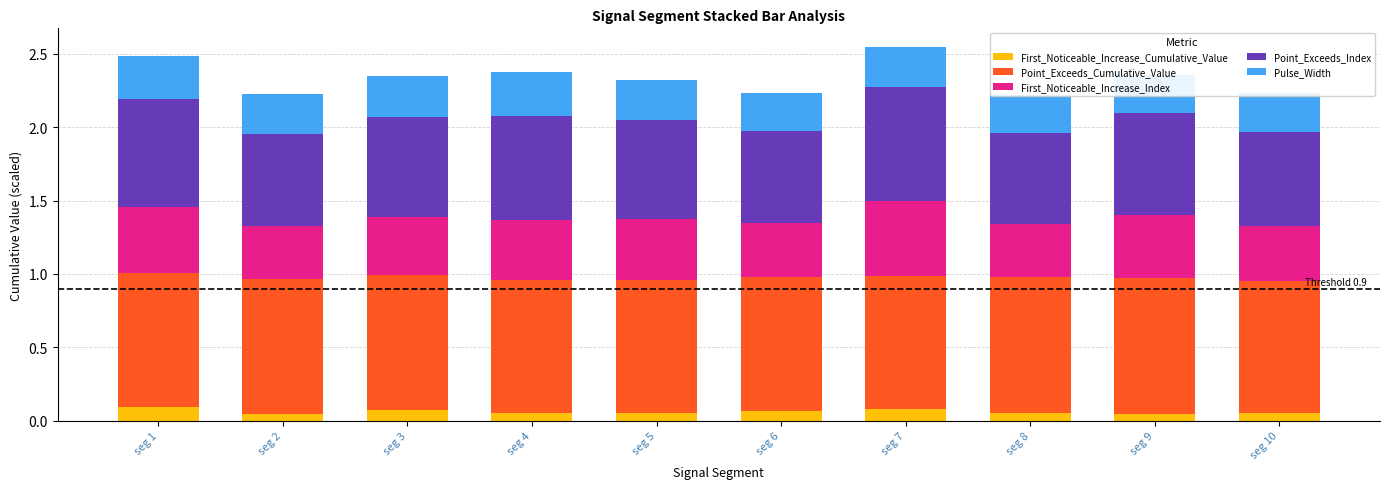

Rank the series at seg 1 from highest to lowest value.

Point_Exceeds_Cumulative_Value, Point_Exceeds_Index, First_Noticeable_Increase_Index, Pulse_Width, First_Noticeable_Increase_Cumulative_Value